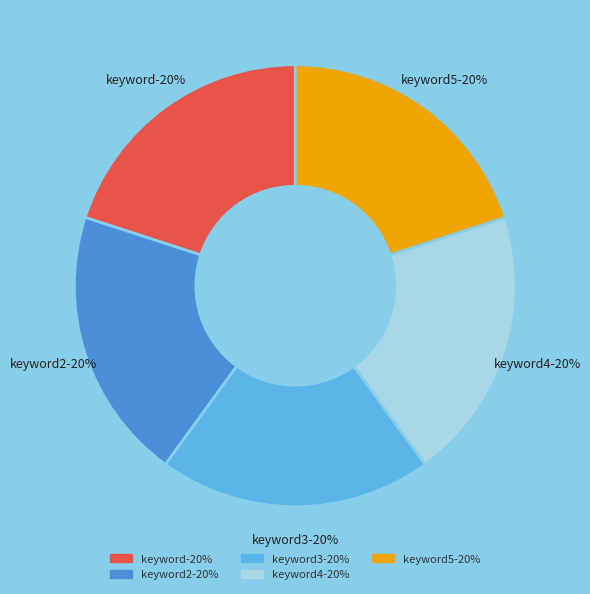

Which slice is the largest?

keyword3